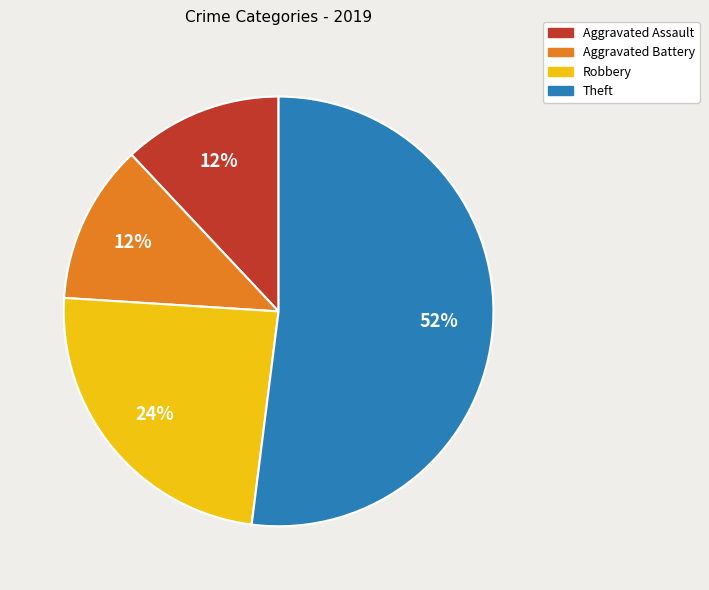

Does Robbery account for over 50% of the chart?

No